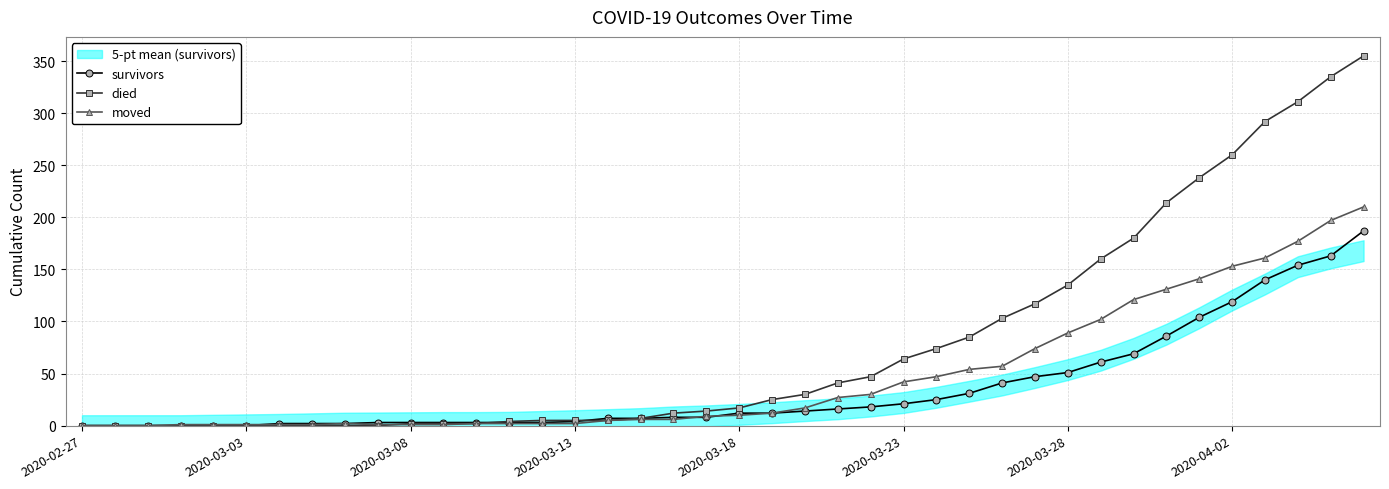

List the series in order of their overall mean, highest first.

died, moved, survivors